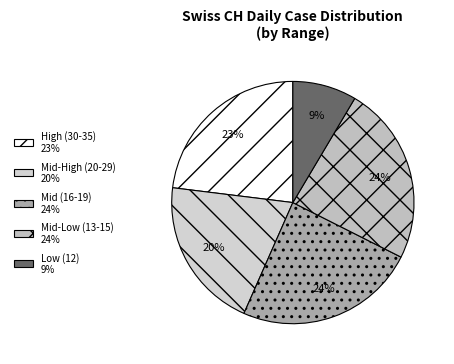

How many segments does this pie chart have?

5